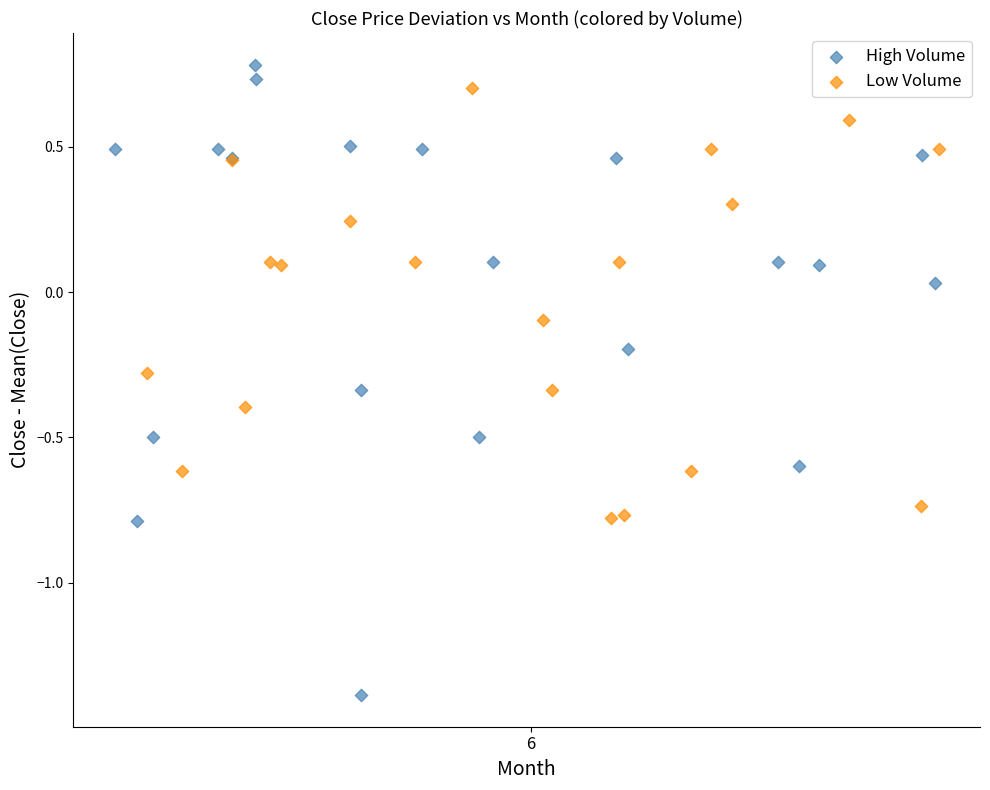

Which series has the widest spread of Y values?

High Volume